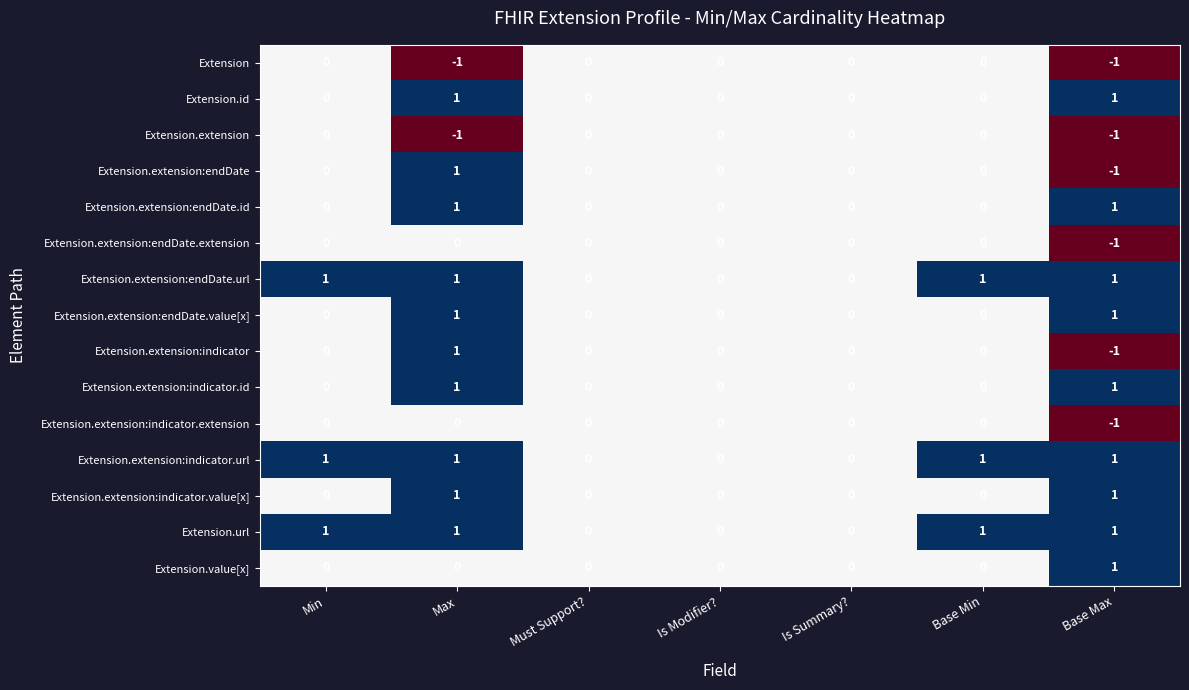

The Extension.extension:endDate.extension series shows 0 at Min. True or false?

True